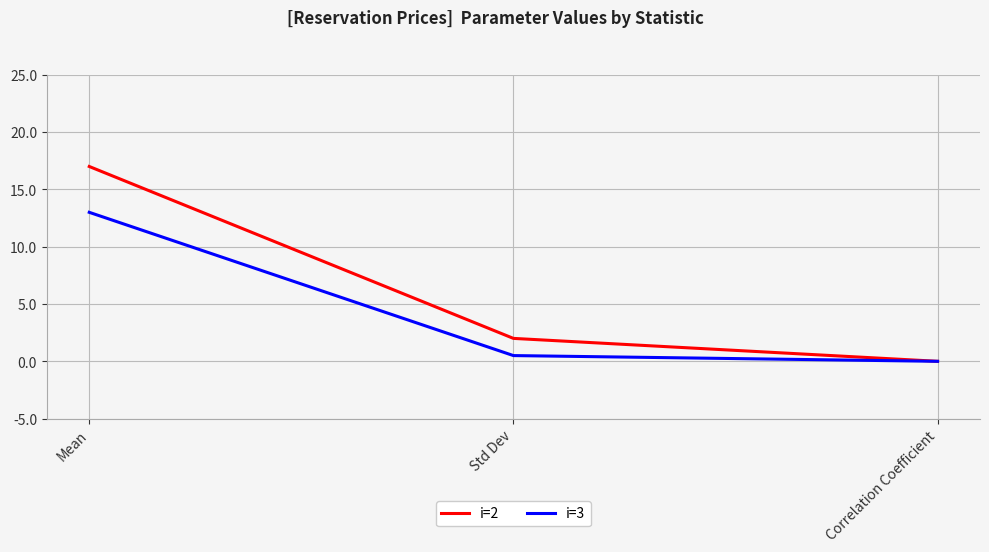

List the labels in order of i=2 value, largest first.

Mean, Std Dev, Correlation Coefficient